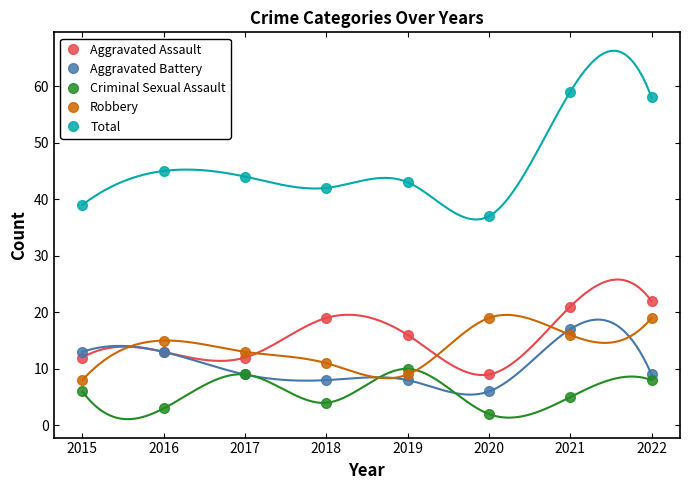

What is the value of the Aggravated Battery point at the 3rd from the left?

9